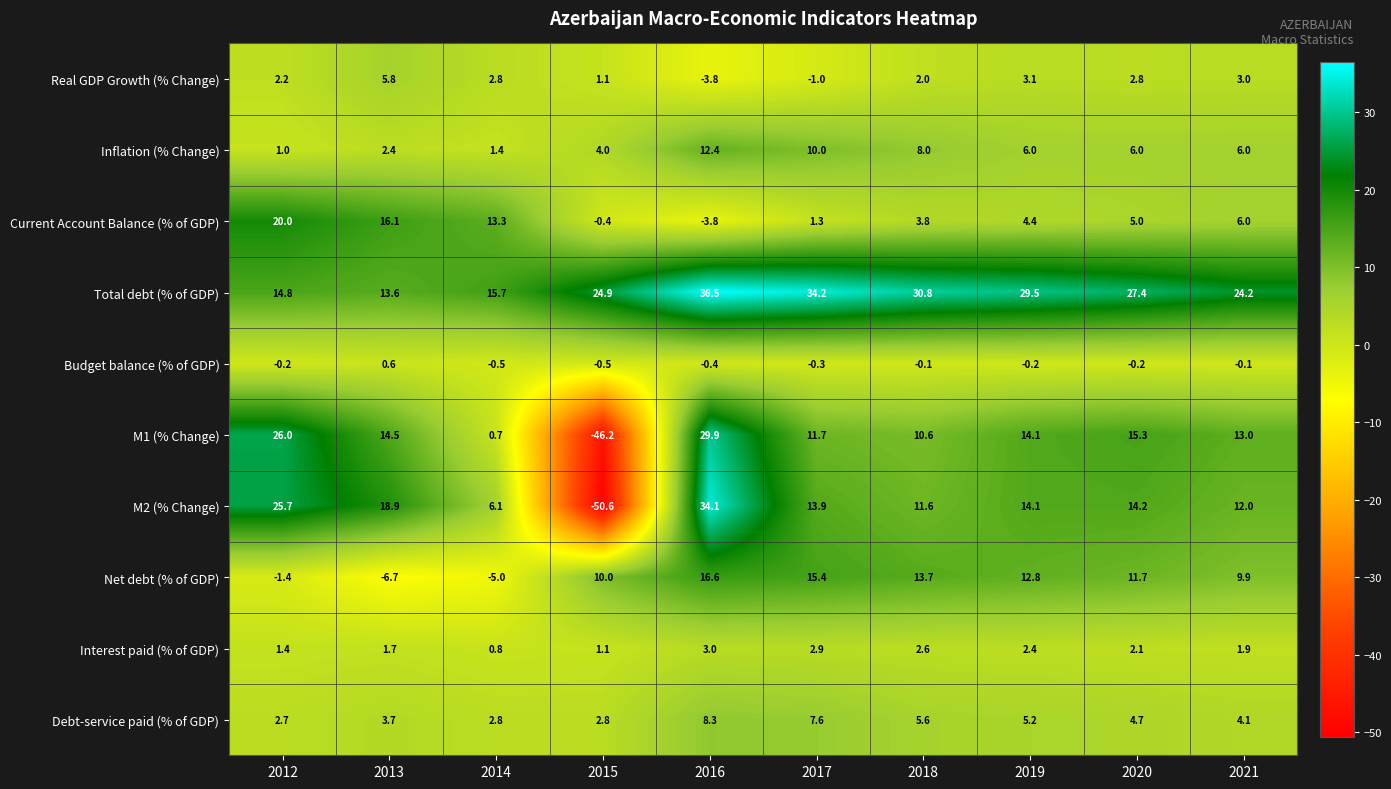

What is the total value across all series at 2019?

91.4